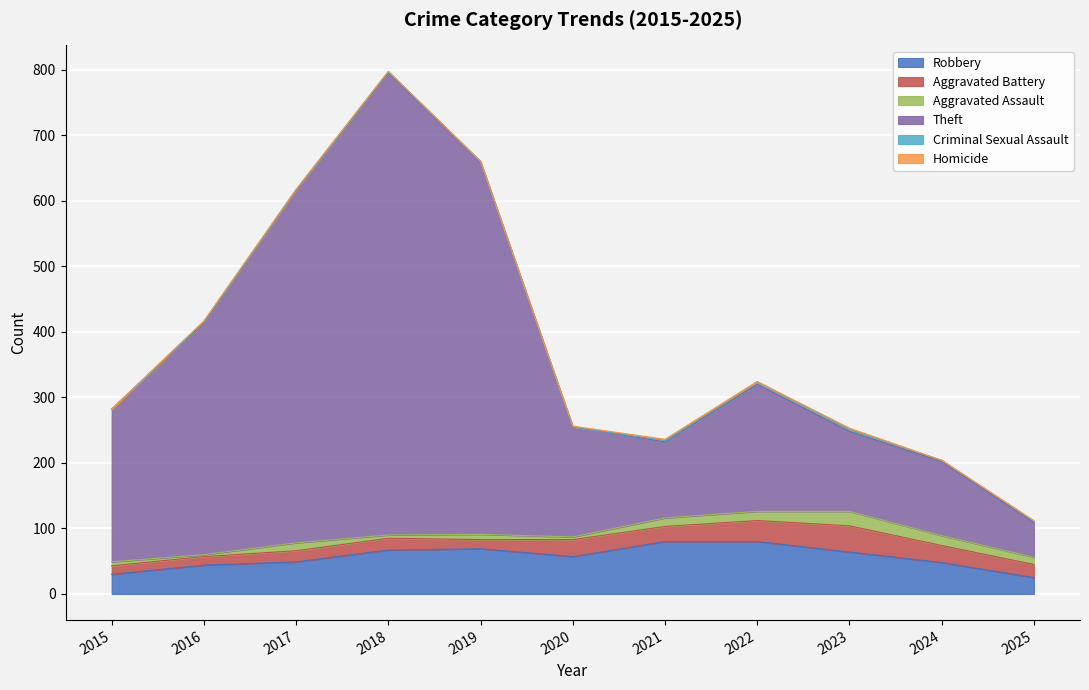

How many data points in Aggravated Assault are less than 11?

5